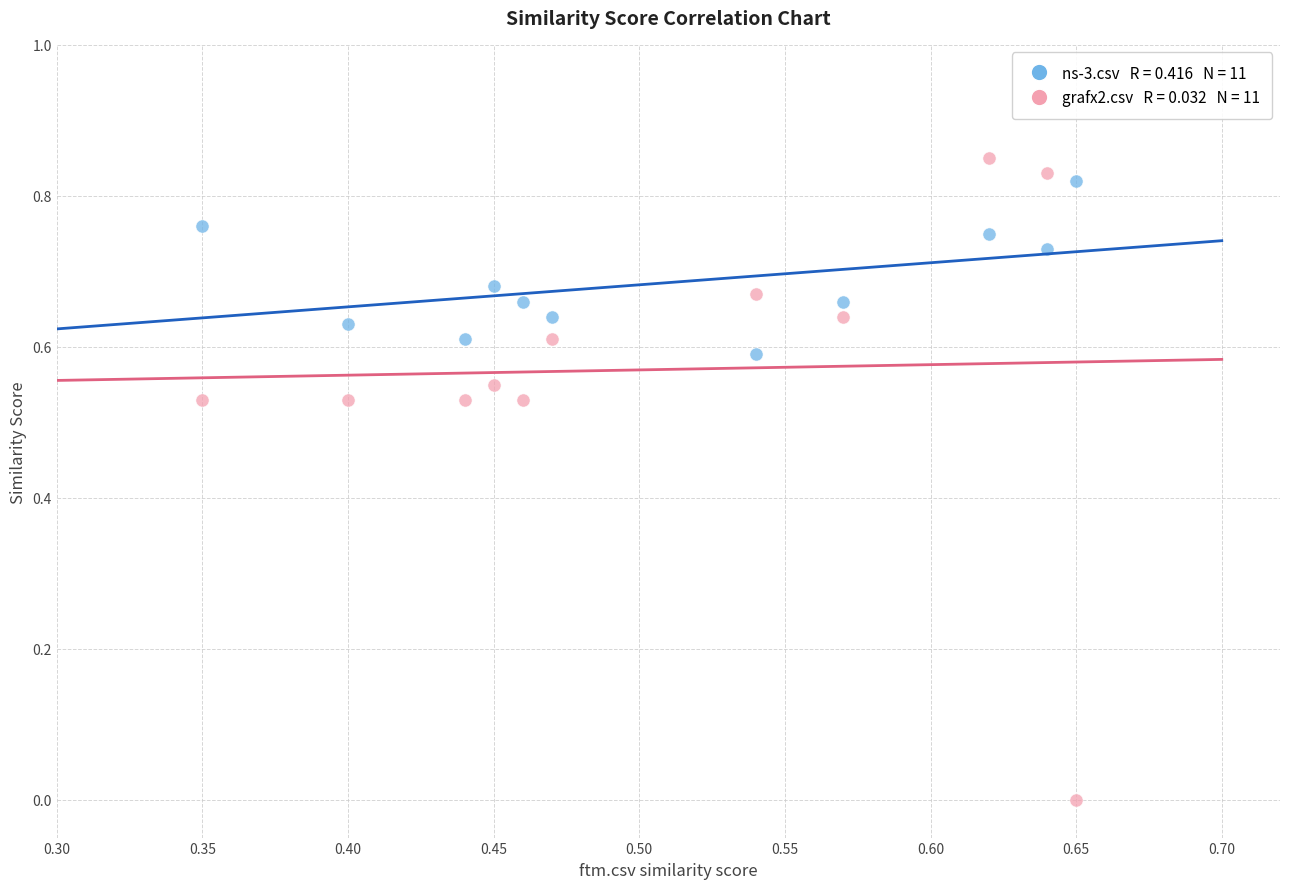

Across all data points, what is the range of X values (max minus min)?

0.3